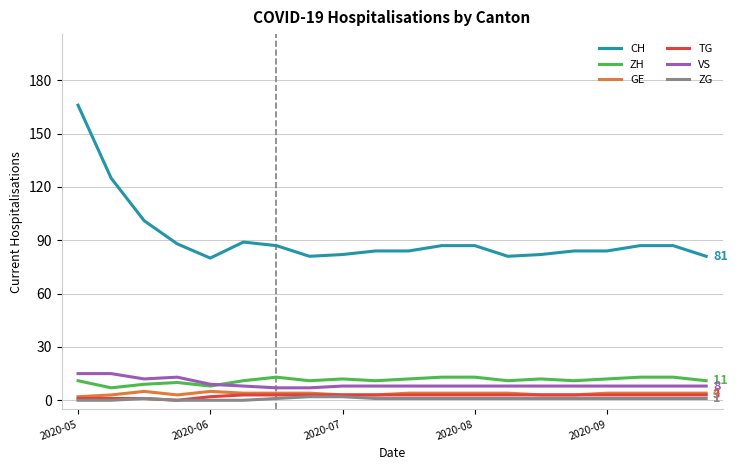

Does the chart have visible grid lines?

Yes